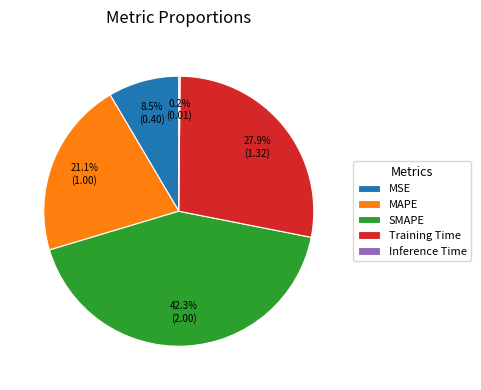

Is there a majority slice in this chart?

No